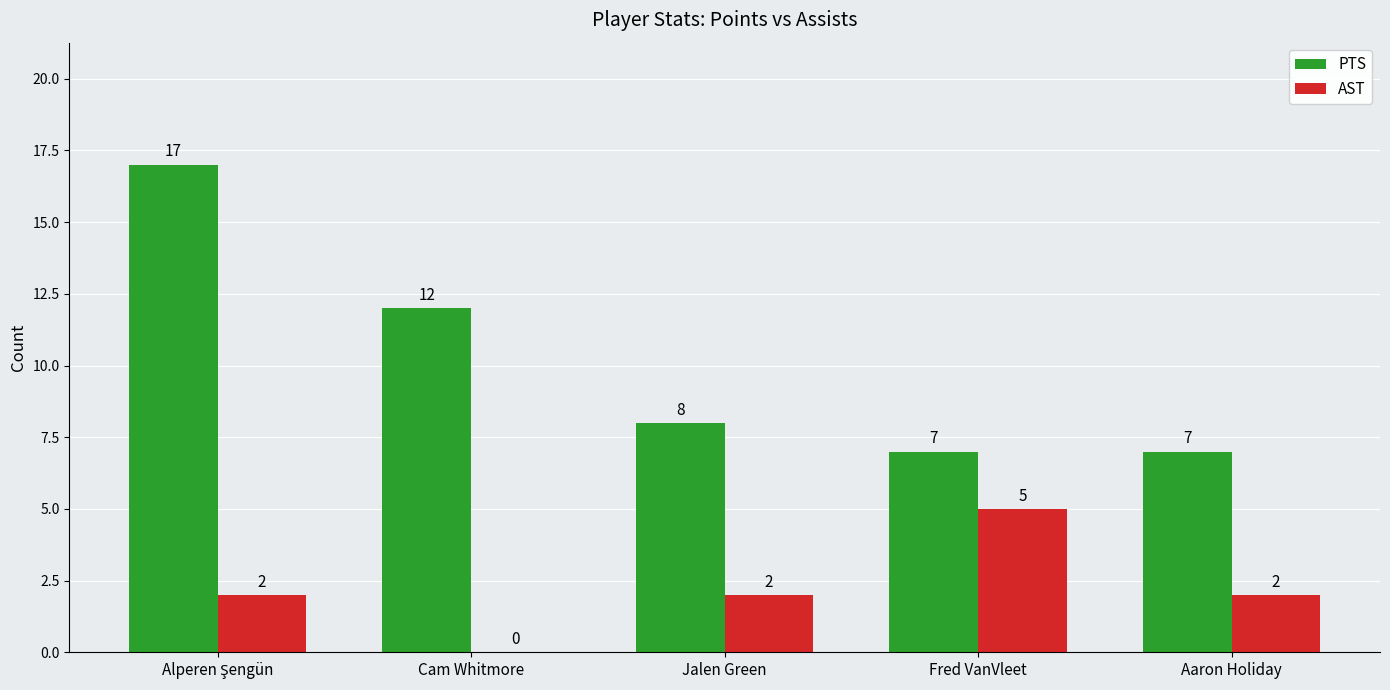

The value of AST at Jalen Green is 2. True or false?

True